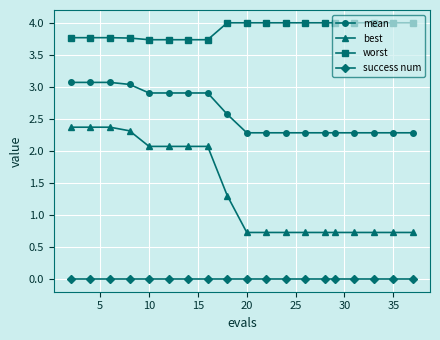

What is the value of the worst point at the 4th from the left?

3.8